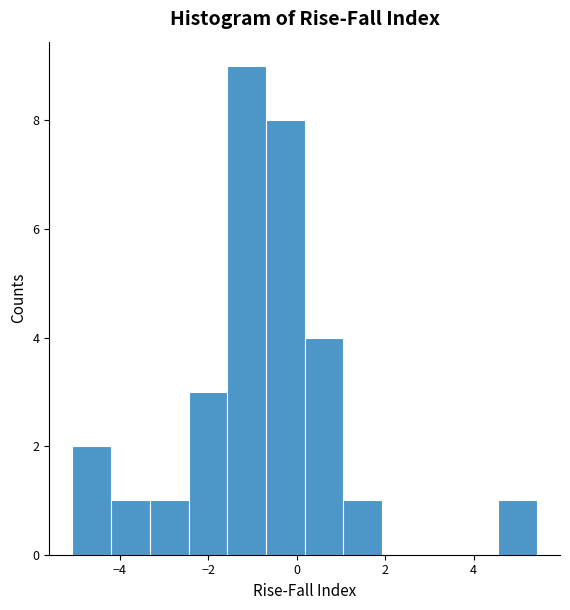

What is the height of the bar covering -0.6 to 0.2 on the x-axis? Neither the bar edges nor the heights are printed on the chart, so give them approximately, as read against the axes.

8